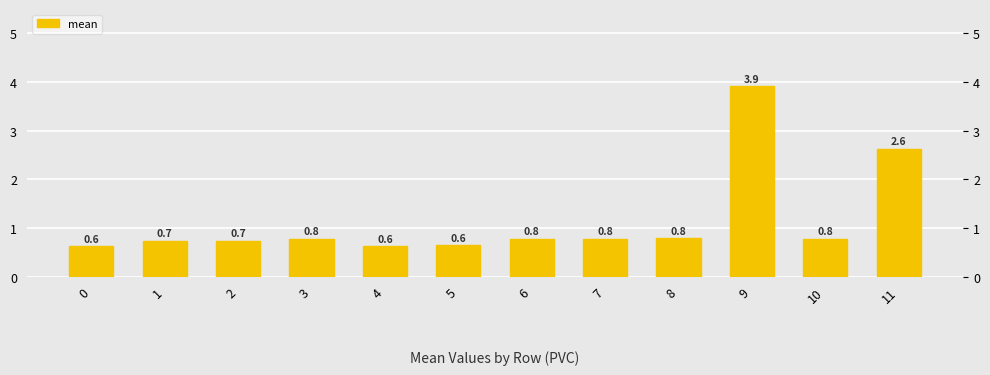

True or false: the data shows 0.8 at 8.

True